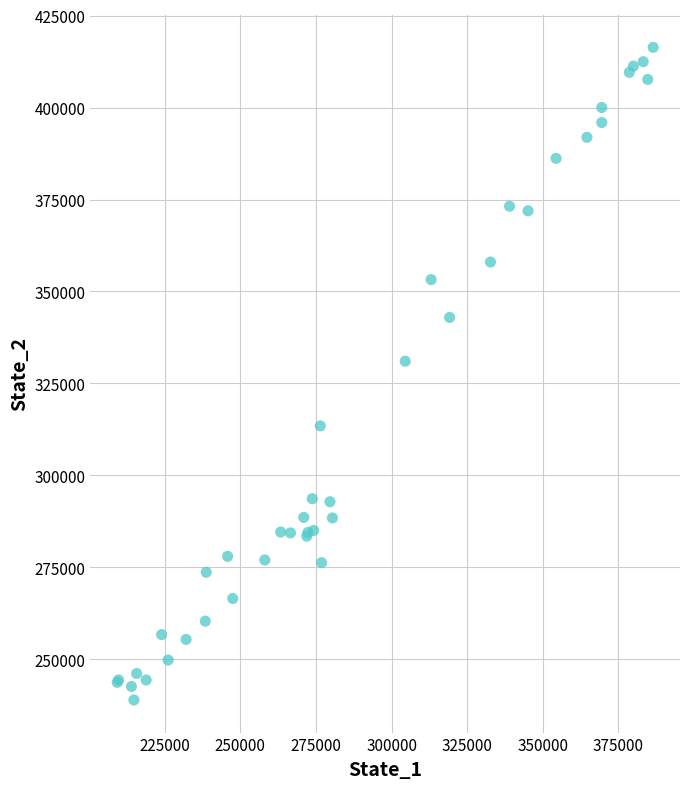

What Y value in the scatter plot is closest to 327661?

331037.1